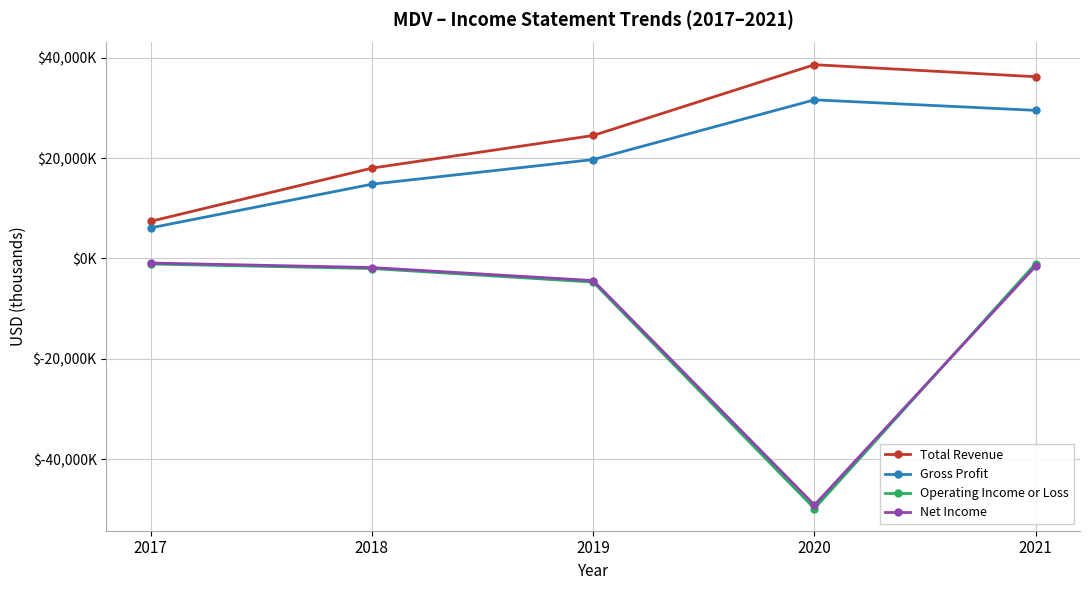

Reading left to right, transcribe all the data shown in this chart.

Total Revenue: 2017=7400	2018=18000	2019=24500	2020=38600	2021=36200
Gross Profit: 2017=6100	2018=14800	2019=19700	2020=31600	2021=29500
Operating Income or Loss: 2017=-1100	2018=-2000	2019=-4700	2020=-49800	2021=-1000
Net Income: 2017=-900	2018=-1800	2019=-4400	2020=-49100	2021=-1500